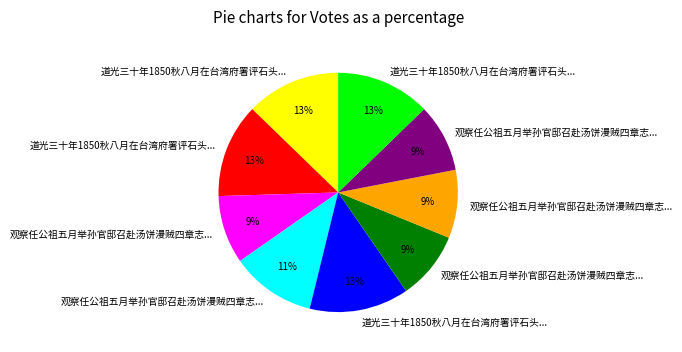

How many segments does this pie chart have?

9